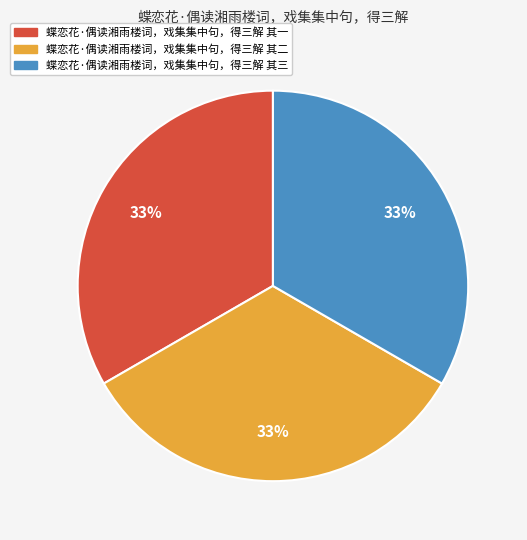

The 蝶恋花·偶读湘雨楼词，戏集集中句，得三解 其一 slice represents 42% of the pie. True or false?

False